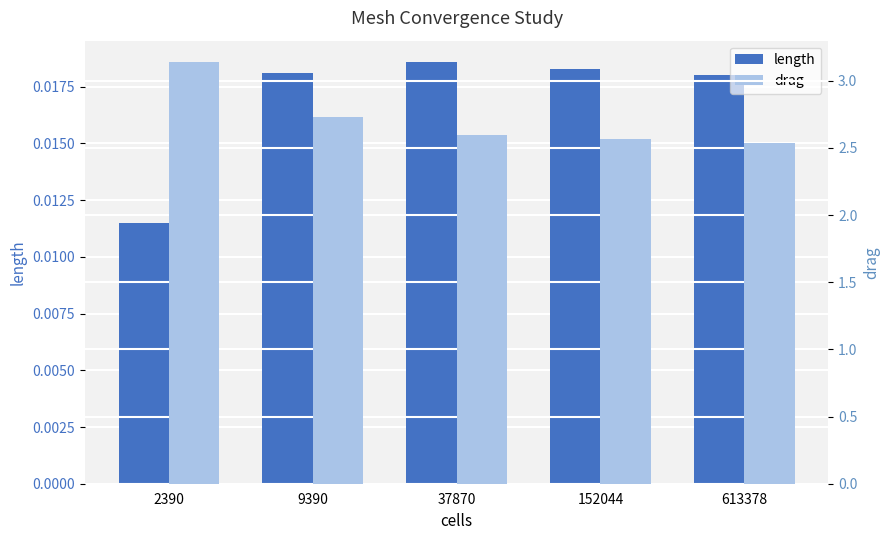

Are the bars horizontal?

No